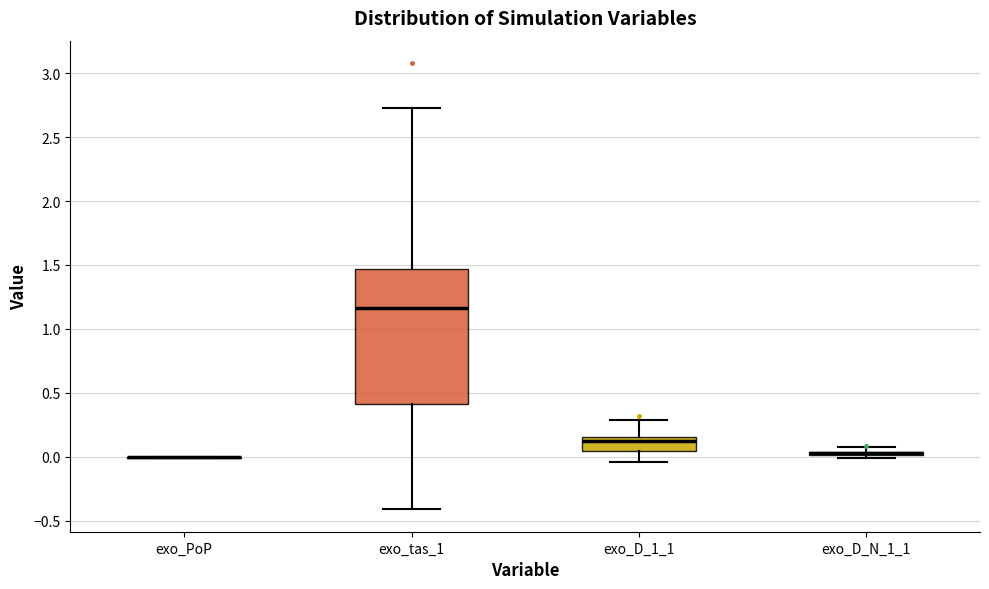

Where is the lower edge of the box for exo_tas_1 on the y-axis? The values are not printed on the chart, so give them approximately, as read against the axis.

0.40